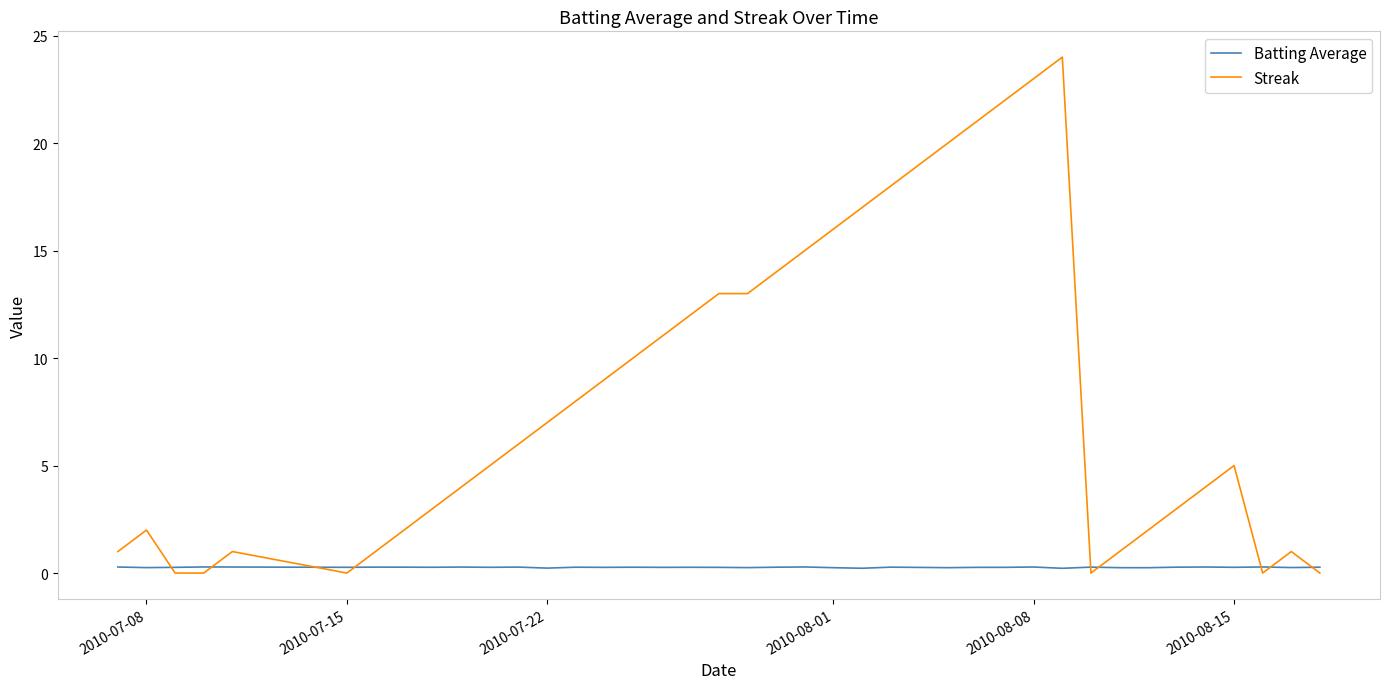

What is the difference between the maximum and minimum values in the Streak series?

24.0